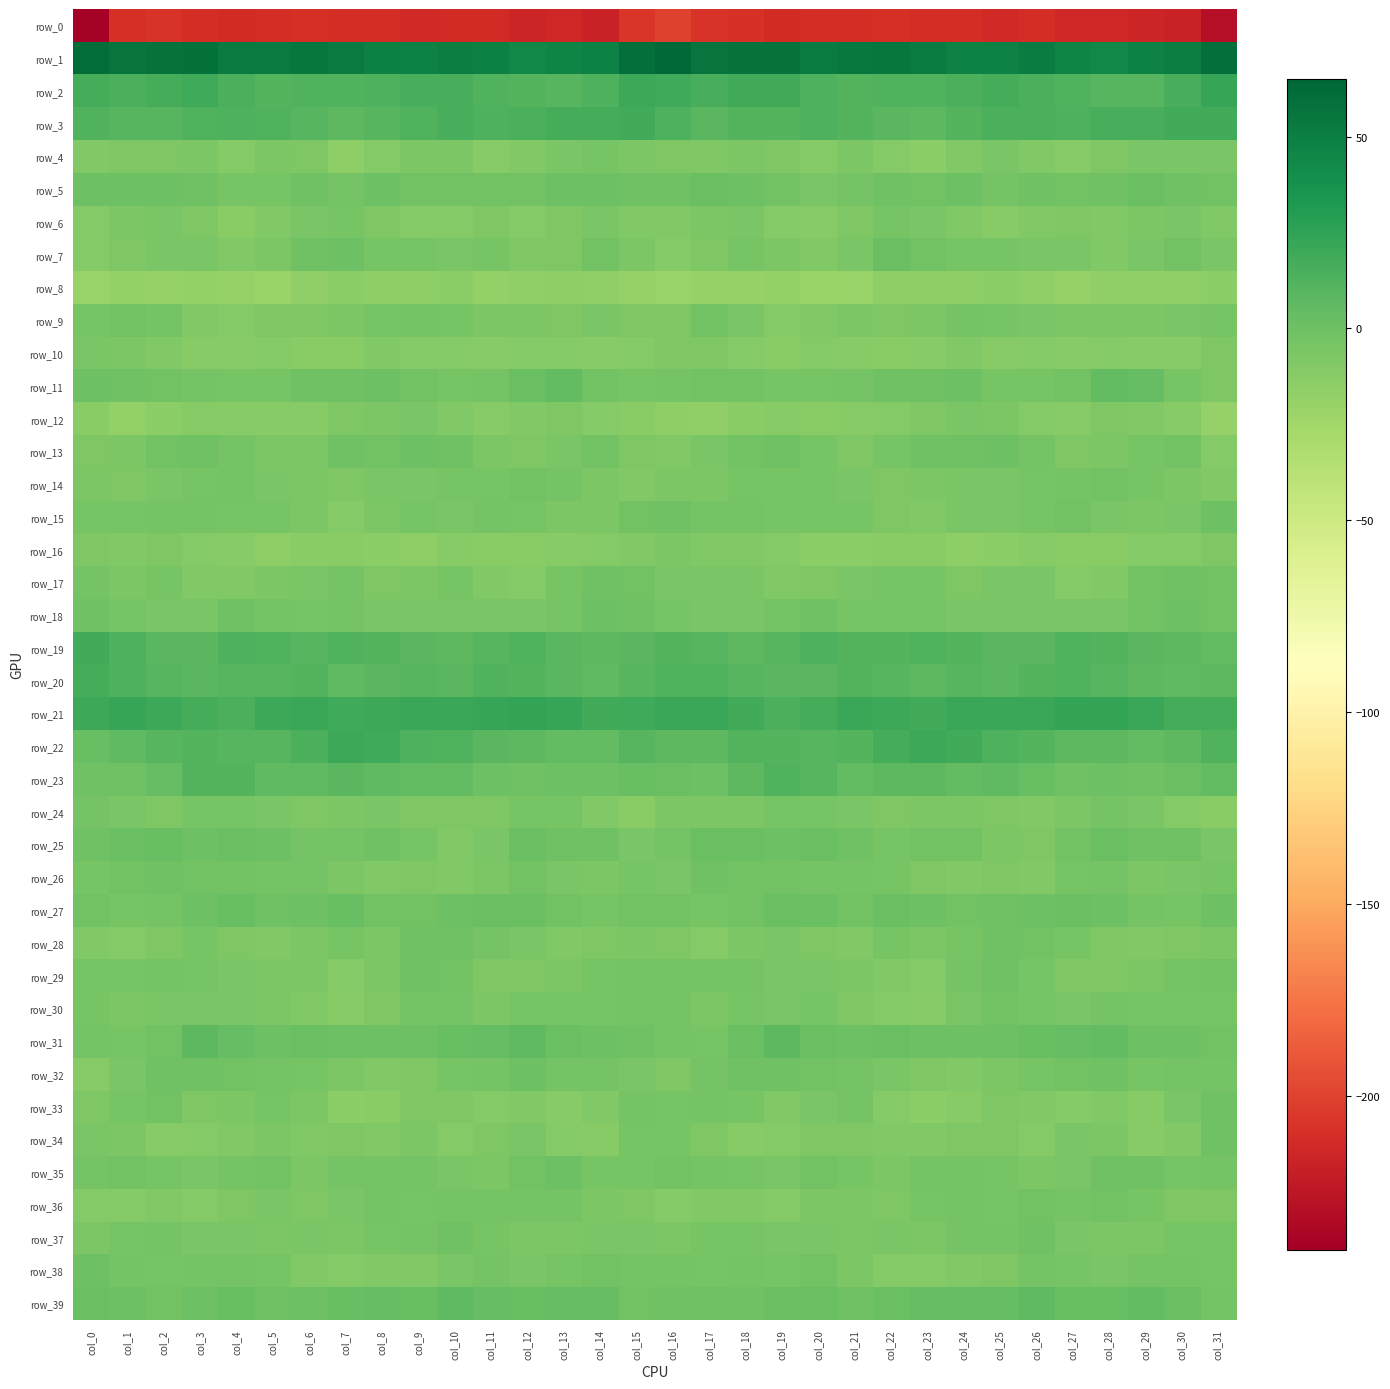

How many data points in row_19 are above 10?

16